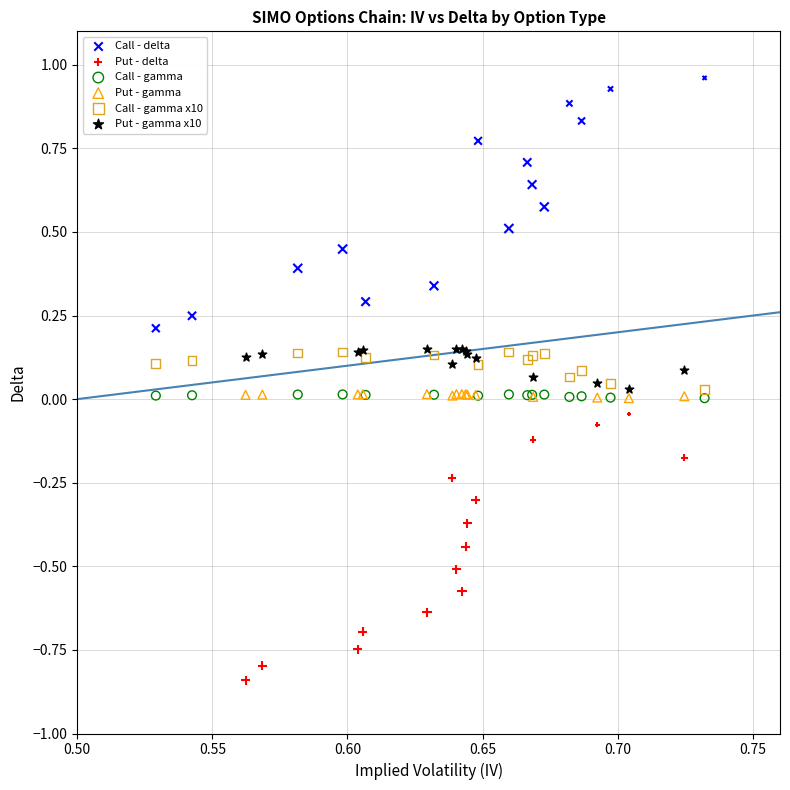

Which series has the largest Y range (max minus min)?

Put - delta